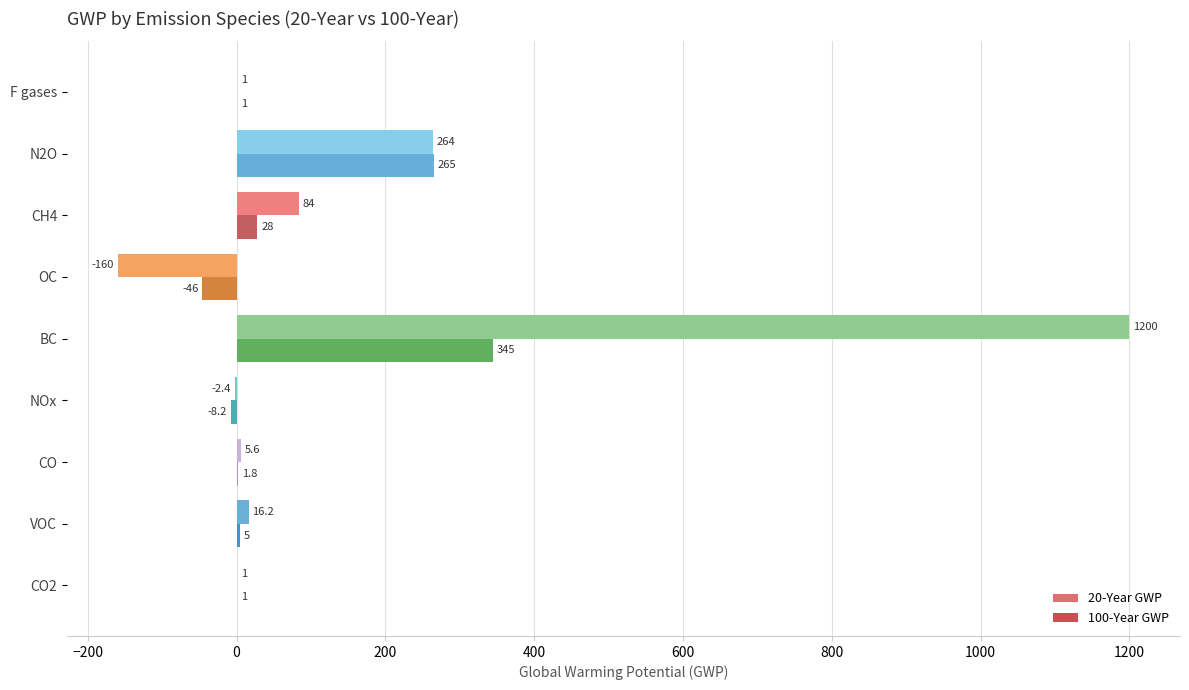

What are all the series names shown in the legend?

20-Year GWP, 100-Year GWP